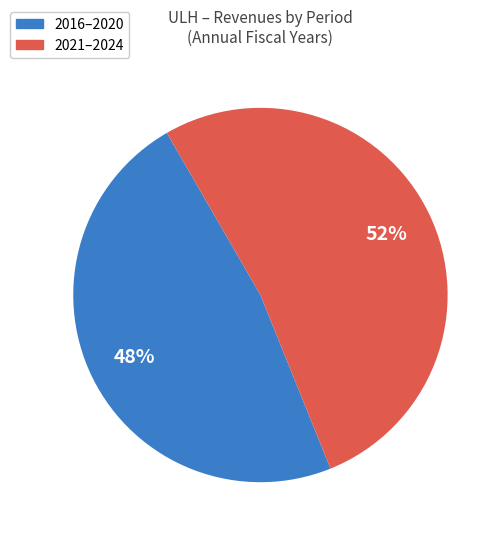

Count the number of slices in the pie.

2